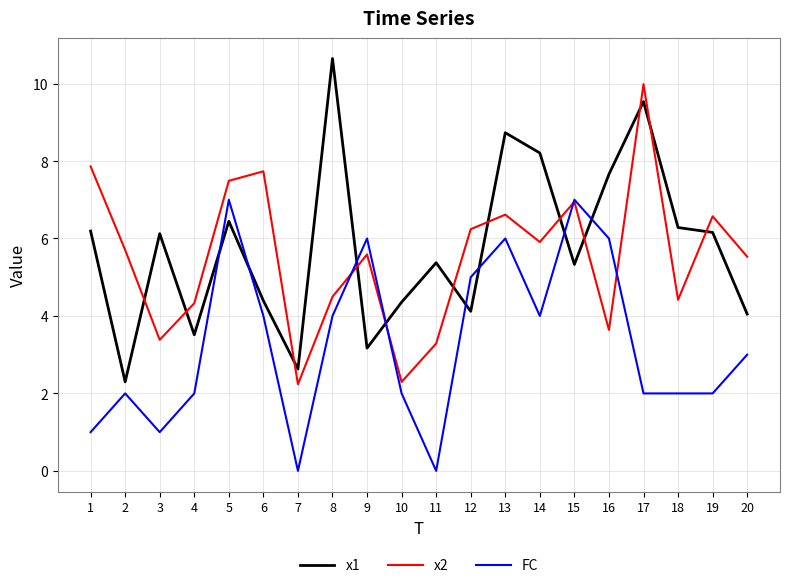

How many values in the x1 series are below 6?

10